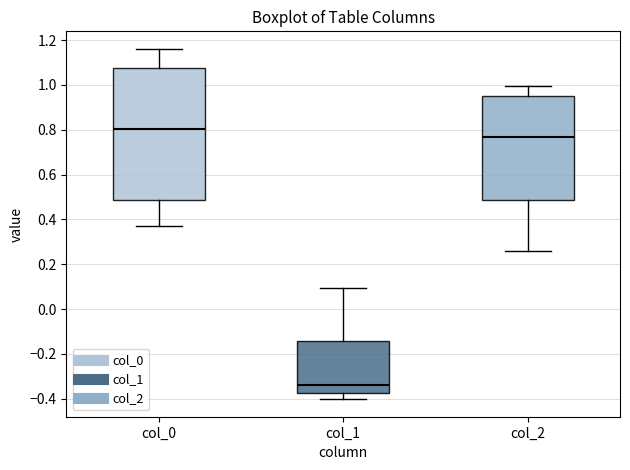

Reading left to right, read every box against the y-axis: the position of its median line, the range the box covers, and the ends of its whiskers. The values are not printed on the chart, so give them approximately, as read against the axis.

col_0: median 0.80, box 0.48 to 1.08, whiskers 0.36 to 1.16
col_1: median -0.34, box -0.38 to -0.14, whiskers -0.40 to 0.10
col_2: median 0.76, box 0.48 to 0.94, whiskers 0.26 to 1.00